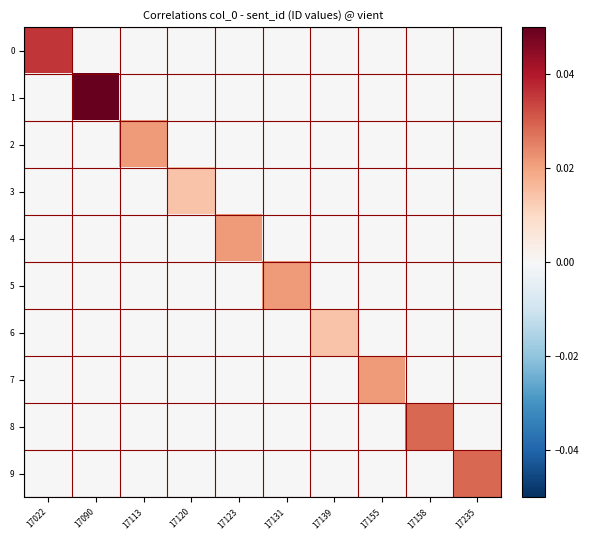

Reading left to right, list all the values displayed in this chart.

0: 17022=0.0	17090=0.0	17113=0.0	17120=0.0	17123=0.0	17131=0.0	17139=0.0	17155=0.0	17158=0.0	17235=0.0
1: 17022=0.0	17090=0.1	17113=0.0	17120=0.0	17123=0.0	17131=0.0	17139=0.0	17155=0.0	17158=0.0	17235=0.0
2: 17022=0.0	17090=0.0	17113=0.0	17120=0.0	17123=0.0	17131=0.0	17139=0.0	17155=0.0	17158=0.0	17235=0.0
3: 17022=0.0	17090=0.0	17113=0.0	17120=0.0	17123=0.0	17131=0.0	17139=0.0	17155=0.0	17158=0.0	17235=0.0
4: 17022=0.0	17090=0.0	17113=0.0	17120=0.0	17123=0.0	17131=0.0	17139=0.0	17155=0.0	17158=0.0	17235=0.0
5: 17022=0.0	17090=0.0	17113=0.0	17120=0.0	17123=0.0	17131=0.0	17139=0.0	17155=0.0	17158=0.0	17235=0.0
6: 17022=0.0	17090=0.0	17113=0.0	17120=0.0	17123=0.0	17131=0.0	17139=0.0	17155=0.0	17158=0.0	17235=0.0
7: 17022=0.0	17090=0.0	17113=0.0	17120=0.0	17123=0.0	17131=0.0	17139=0.0	17155=0.0	17158=0.0	17235=0.0
8: 17022=0.0	17090=0.0	17113=0.0	17120=0.0	17123=0.0	17131=0.0	17139=0.0	17155=0.0	17158=0.0	17235=0.0
9: 17022=0.0	17090=0.0	17113=0.0	17120=0.0	17123=0.0	17131=0.0	17139=0.0	17155=0.0	17158=0.0	17235=0.0